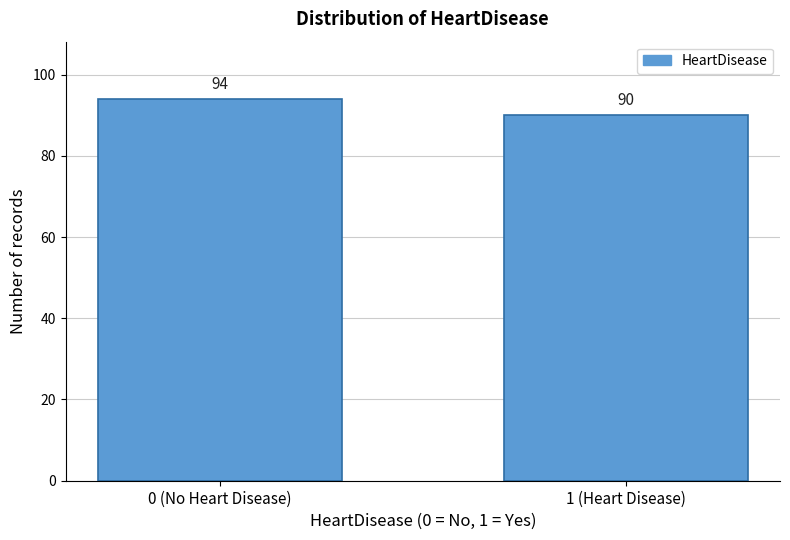

Reading left to right, extract all data points from this chart.

94	90